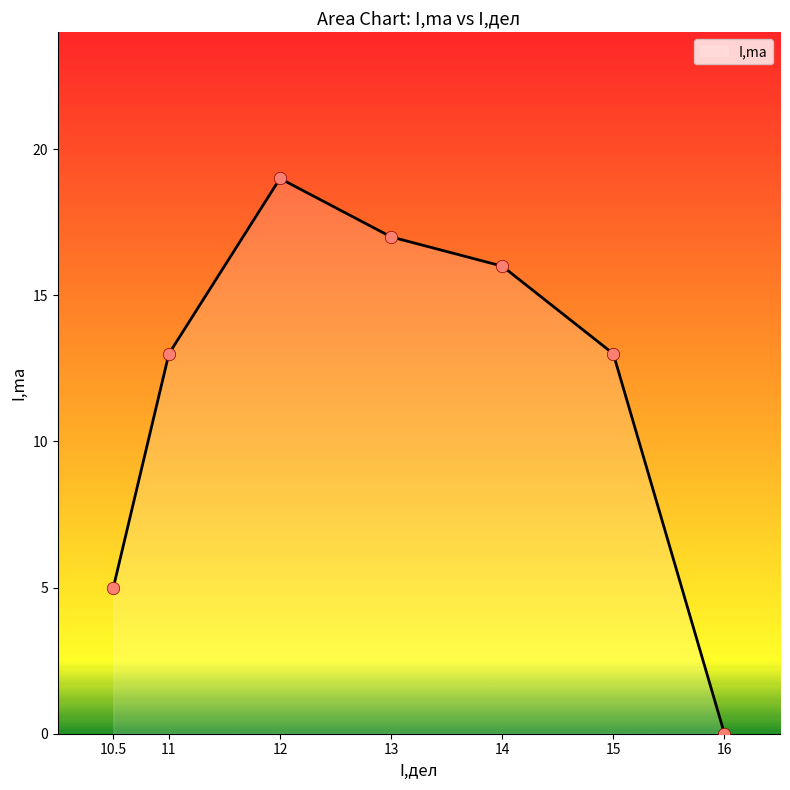

What is the change in value from 11 to 12?

+6